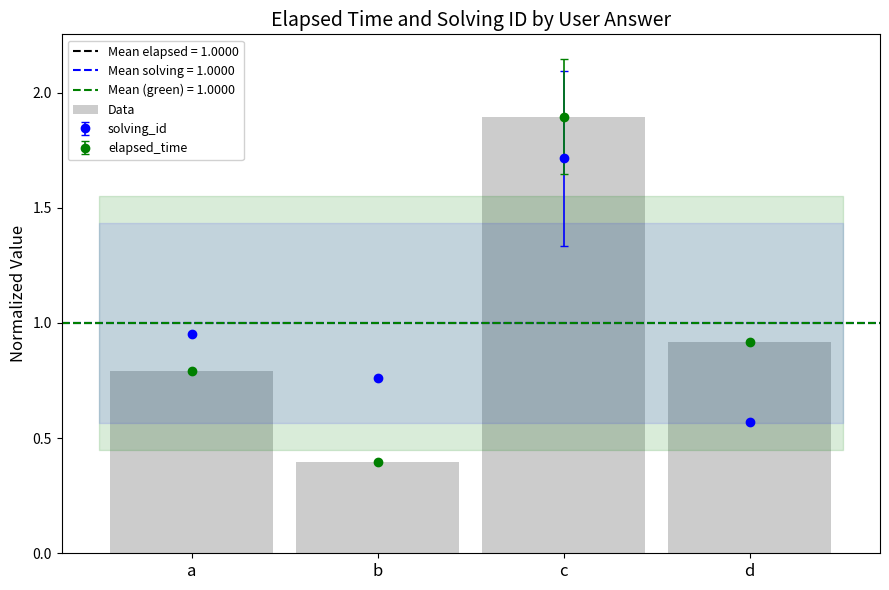

Reading left to right, what are all the values shown in this chart?

a=0.8	b=0.4	c=1.9	d=0.9